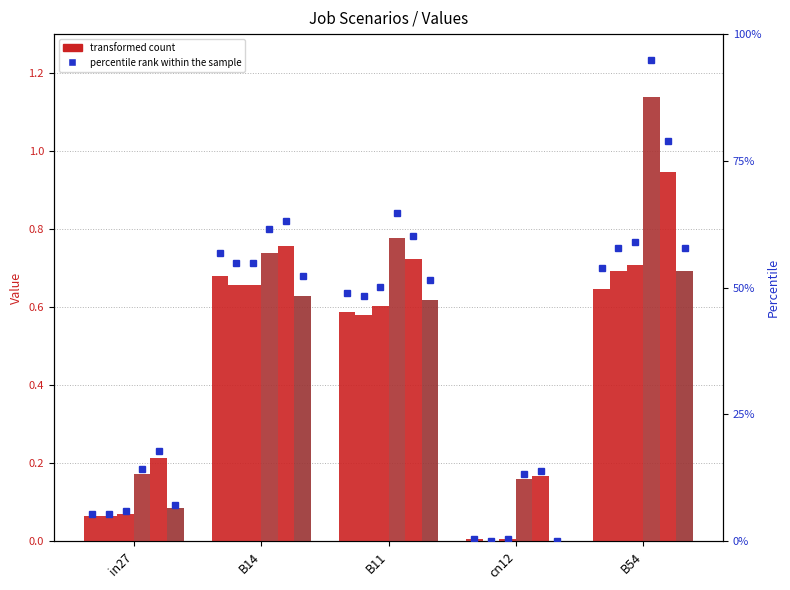

Does the chart contain stacked bars?

No